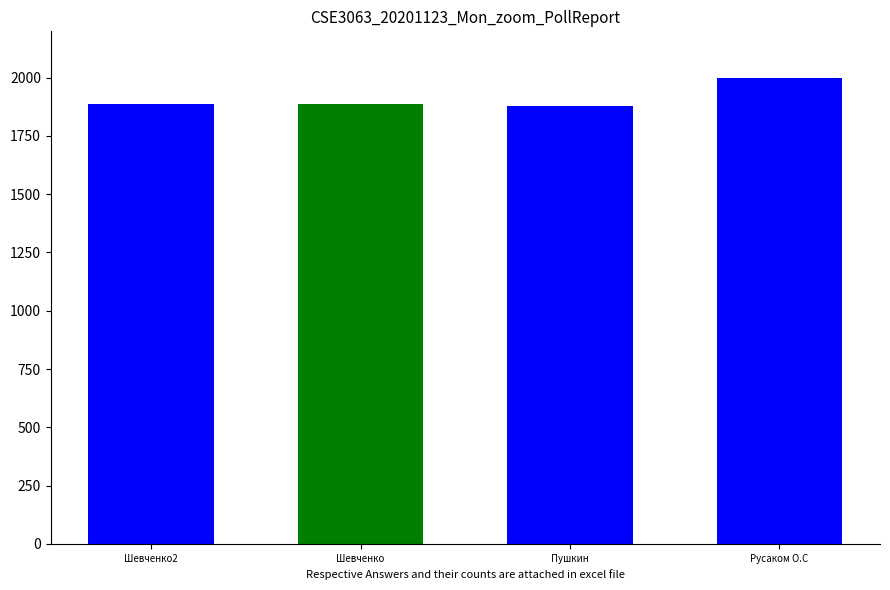

What is the average value?

1912